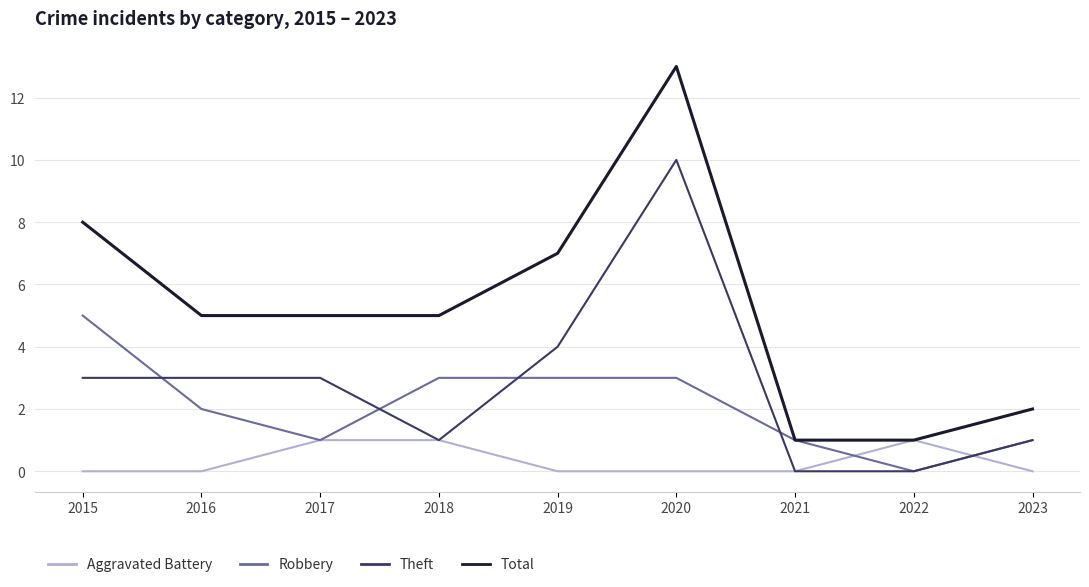

True or false: Robbery has a value of 5 at 2015.

True